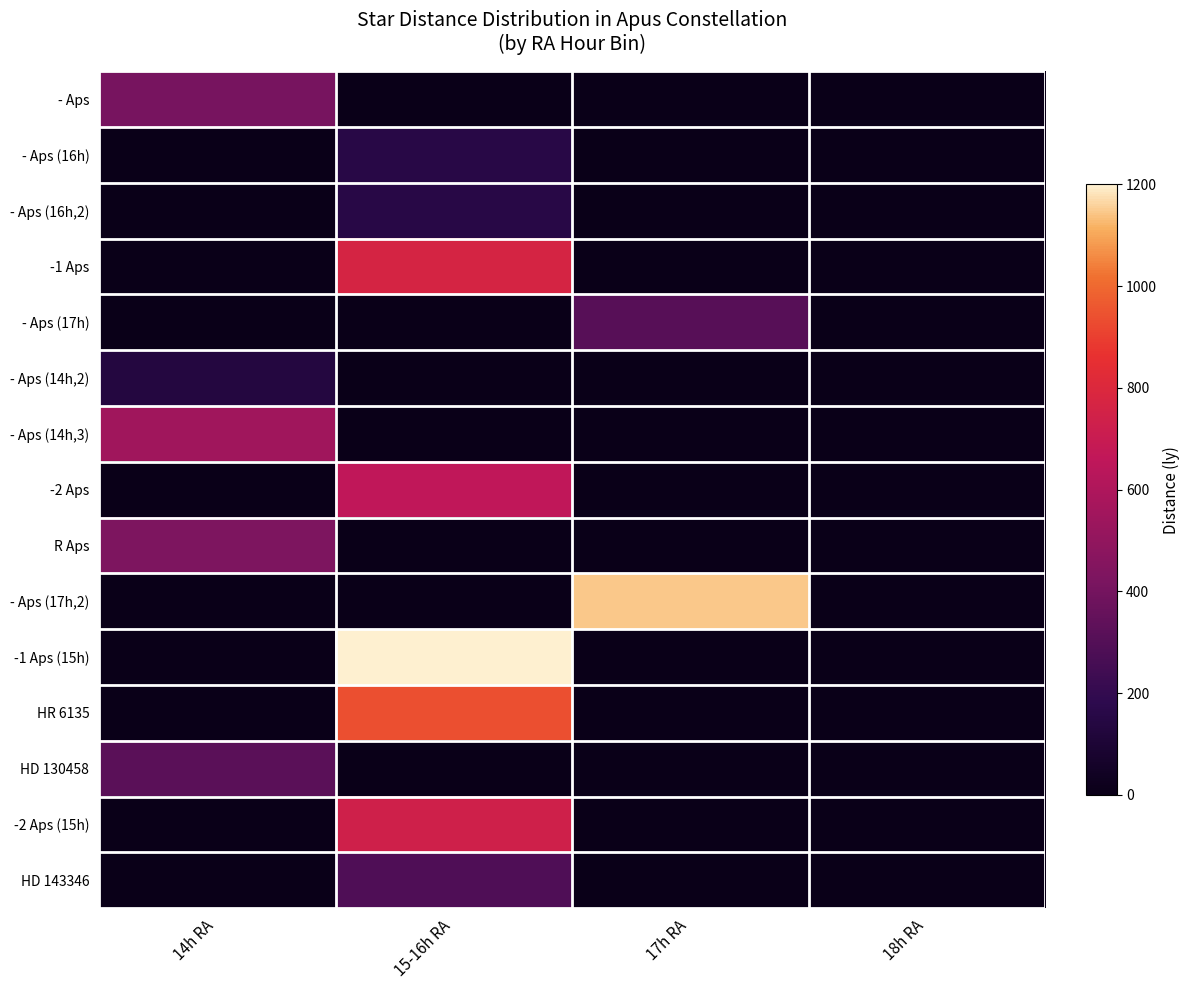

Reading left to right, transcribe all the data shown in this chart.

- Aps: 14h RA=411	15-16h RA=0	17h RA=0	18h RA=0
- Aps (16h): 14h RA=0	15-16h RA=159	17h RA=0	18h RA=0
- Aps (16h,2): 14h RA=0	15-16h RA=158	17h RA=0	18h RA=0
-1 Aps: 14h RA=0	15-16h RA=765	17h RA=0	18h RA=0
- Aps (17h): 14h RA=0	15-16h RA=0	17h RA=312	18h RA=0
- Aps (14h,2): 14h RA=140	15-16h RA=0	17h RA=0	18h RA=0
- Aps (14h,3): 14h RA=551	15-16h RA=0	17h RA=0	18h RA=0
-2 Aps: 14h RA=0	15-16h RA=663	17h RA=0	18h RA=0
R Aps: 14h RA=428	15-16h RA=0	17h RA=0	18h RA=0
- Aps (17h,2): 14h RA=0	15-16h RA=0	17h RA=1144	18h RA=0
-1 Aps (15h): 14h RA=0	15-16h RA=1200	17h RA=0	18h RA=0
HR 6135: 14h RA=0	15-16h RA=942	17h RA=0	18h RA=0
HD 130458: 14h RA=320	15-16h RA=0	17h RA=0	18h RA=0
-2 Aps (15h): 14h RA=0	15-16h RA=734	17h RA=0	18h RA=0
HD 143346: 14h RA=0	15-16h RA=288	17h RA=0	18h RA=0